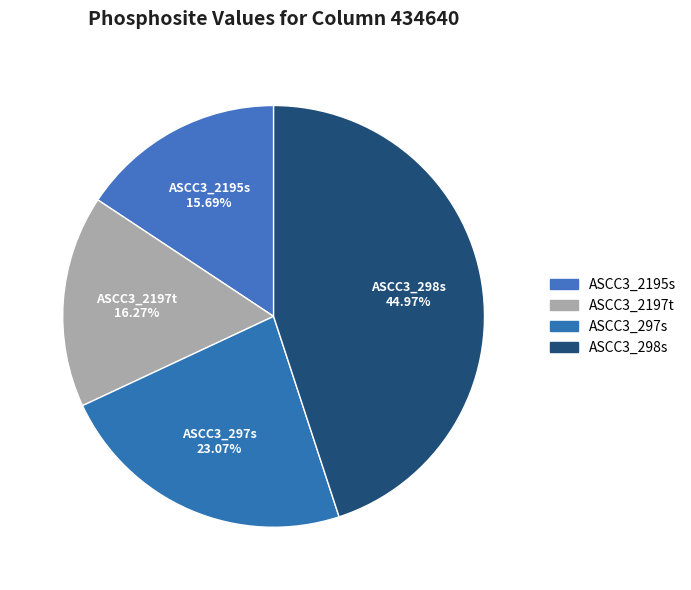

Which slice is the largest?

ASCC3_298s